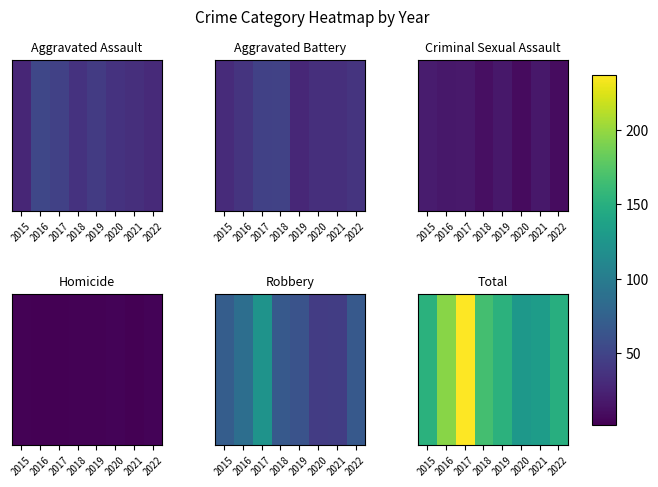

Which label corresponds to the smallest value in the chart?

2020